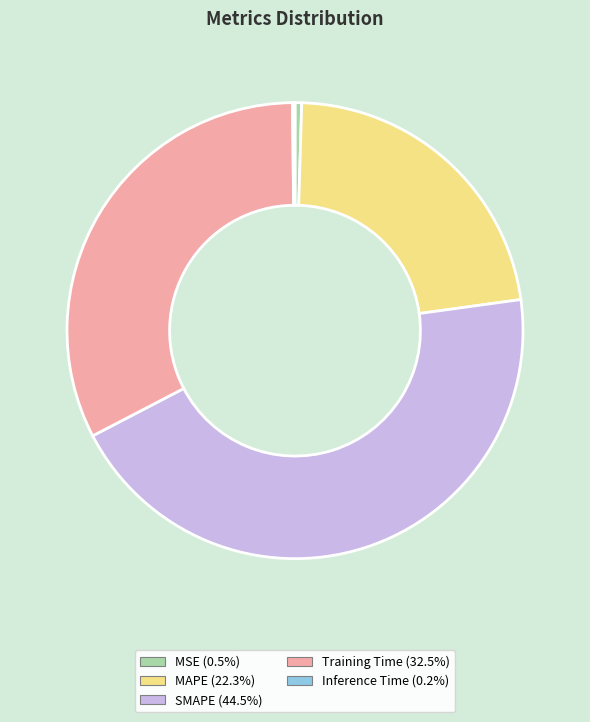

Which category has the biggest portion of the pie?

SMAPE